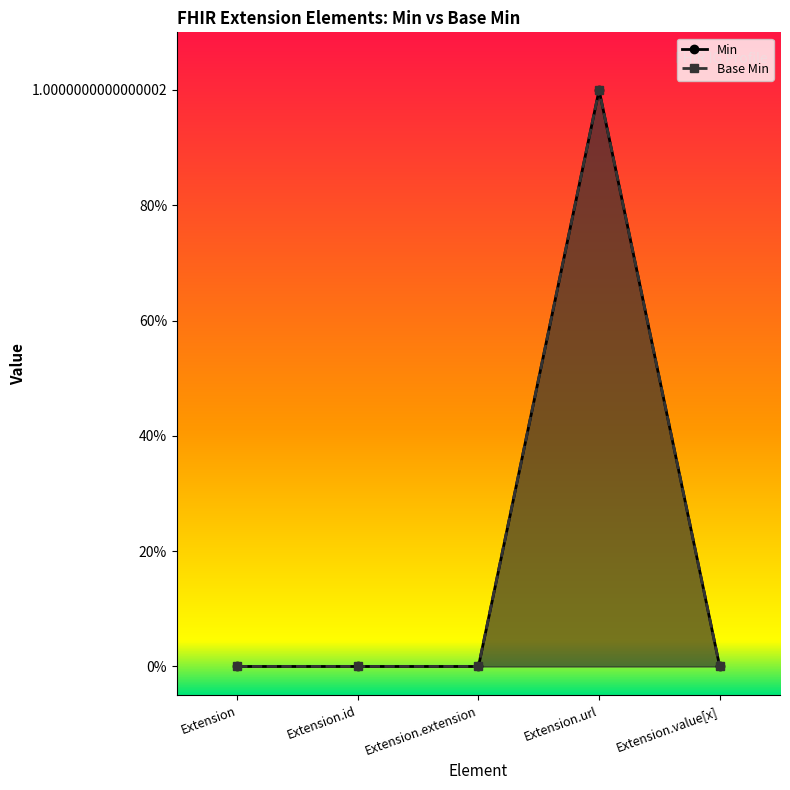

What are all the series names shown in the legend?

Min, Base Min